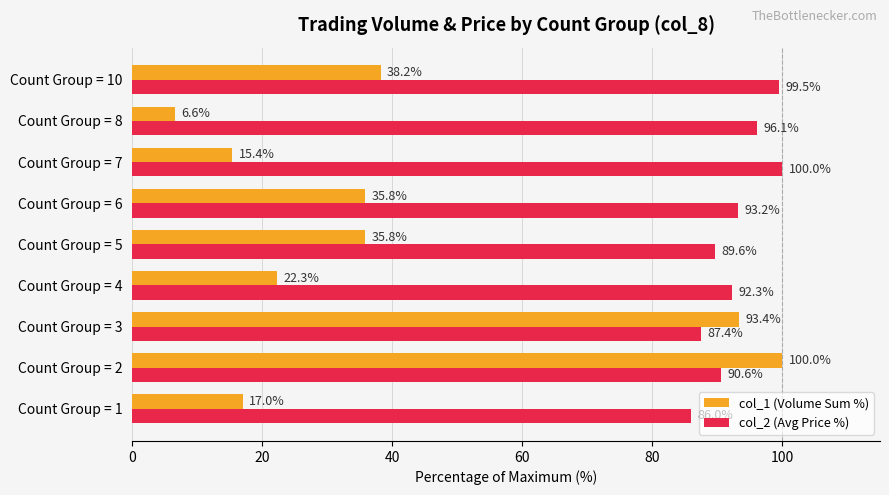

At which category is the sum across all series the highest?

Count Group = 2